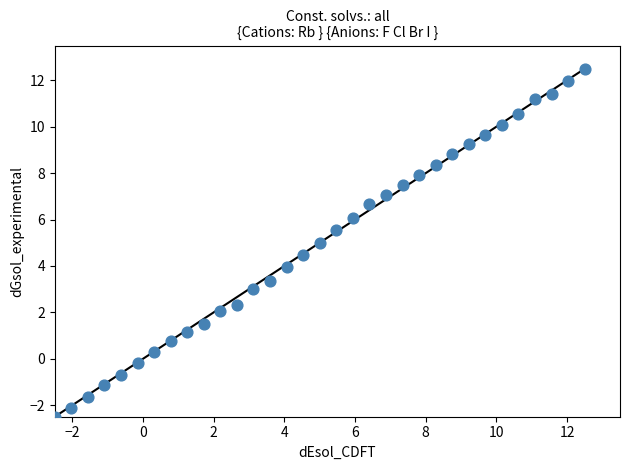

What is the range of Y values (max minus min)?

15.0